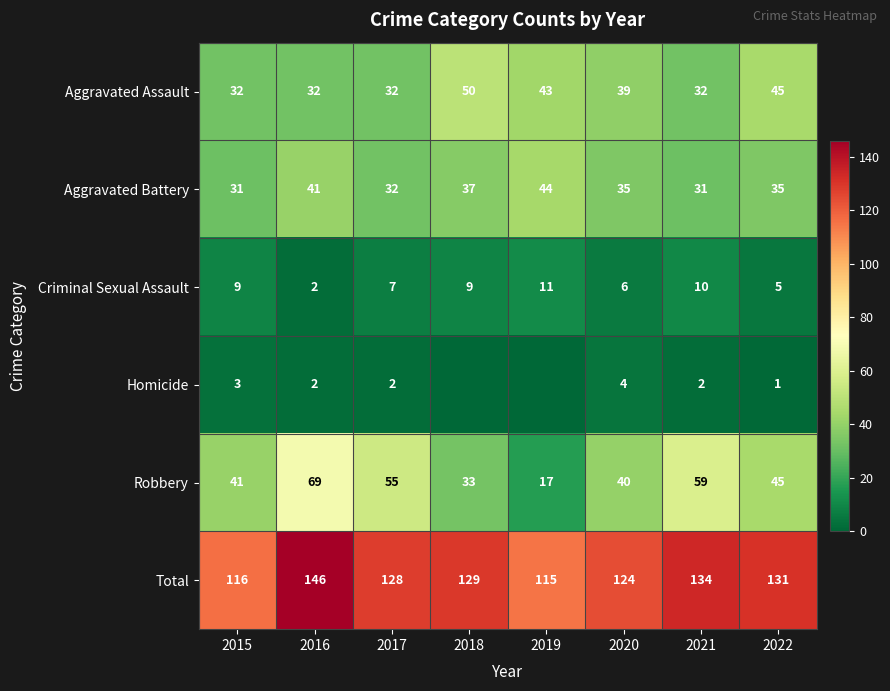

What is the difference between the highest and lowest values at 2019?

115